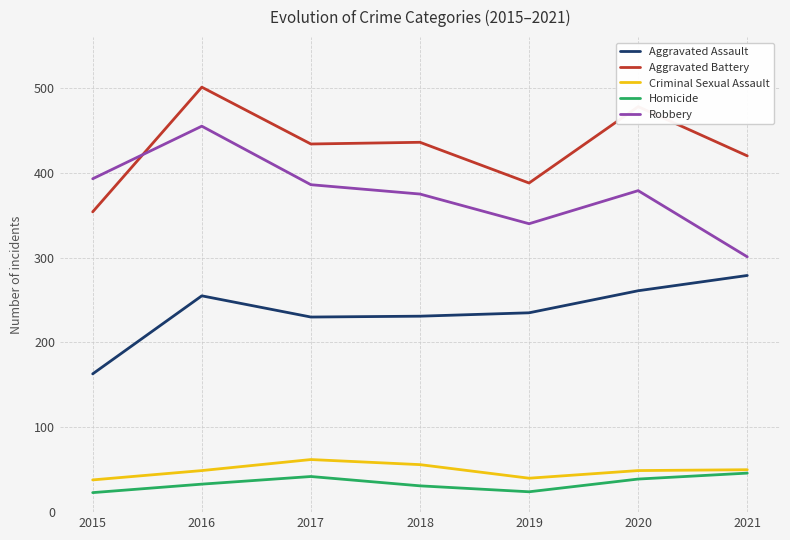

In Aggravated Battery, how many points are higher than both neighbors (excluding endpoints)?

3